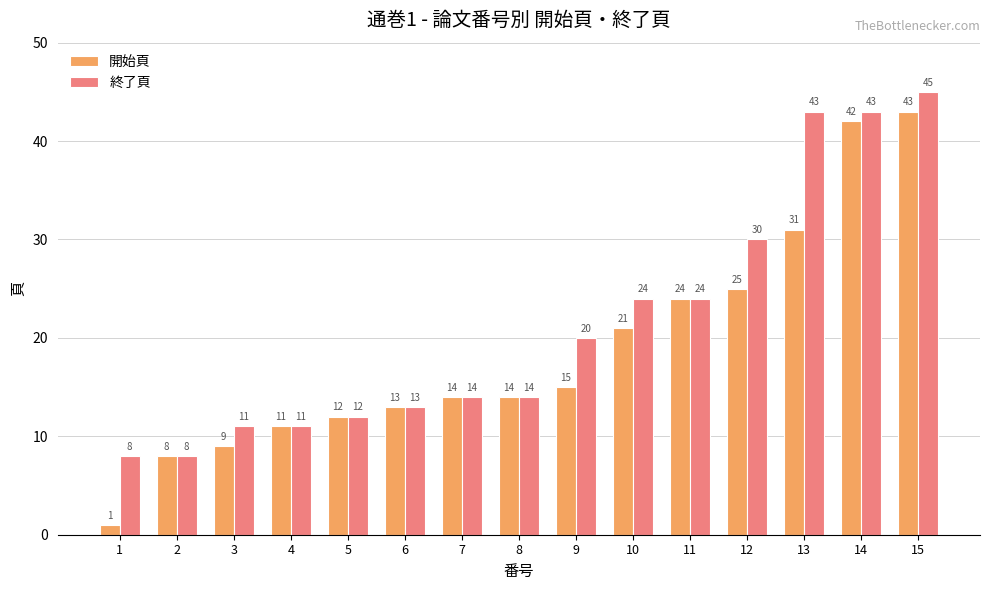

Reading left to right, transcribe all the data shown in this chart.

開始頁: 1=1	2=8	3=9	4=11	5=12	6=13	7=14	8=14	9=15	10=21	11=24	12=25	13=31	14=42	15=43
終了頁: 1=8	2=8	3=11	4=11	5=12	6=13	7=14	8=14	9=20	10=24	11=24	12=30	13=43	14=43	15=45